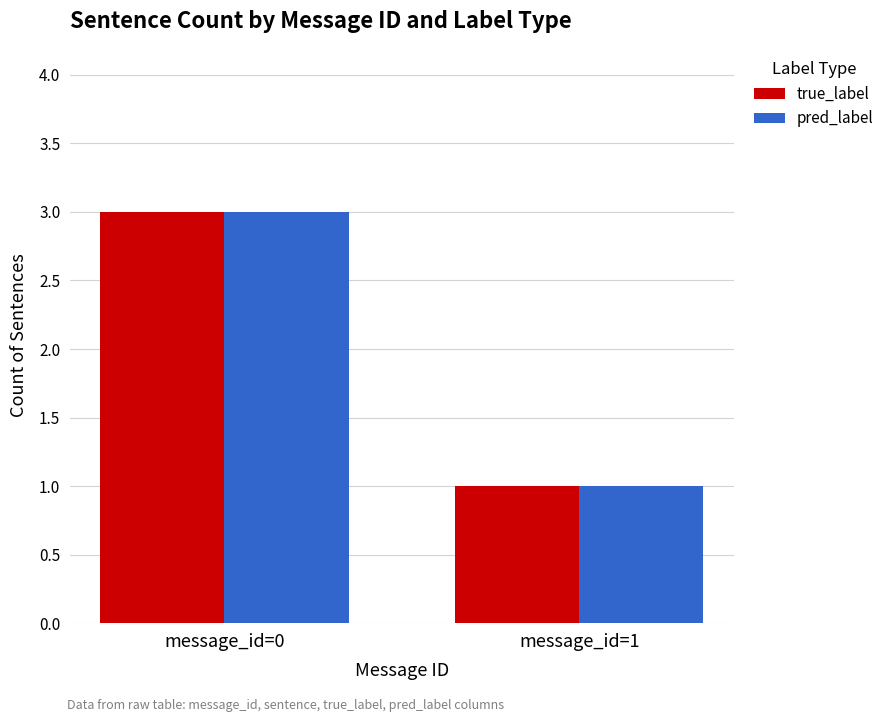

What are all the series names shown in the legend?

true_label, pred_label